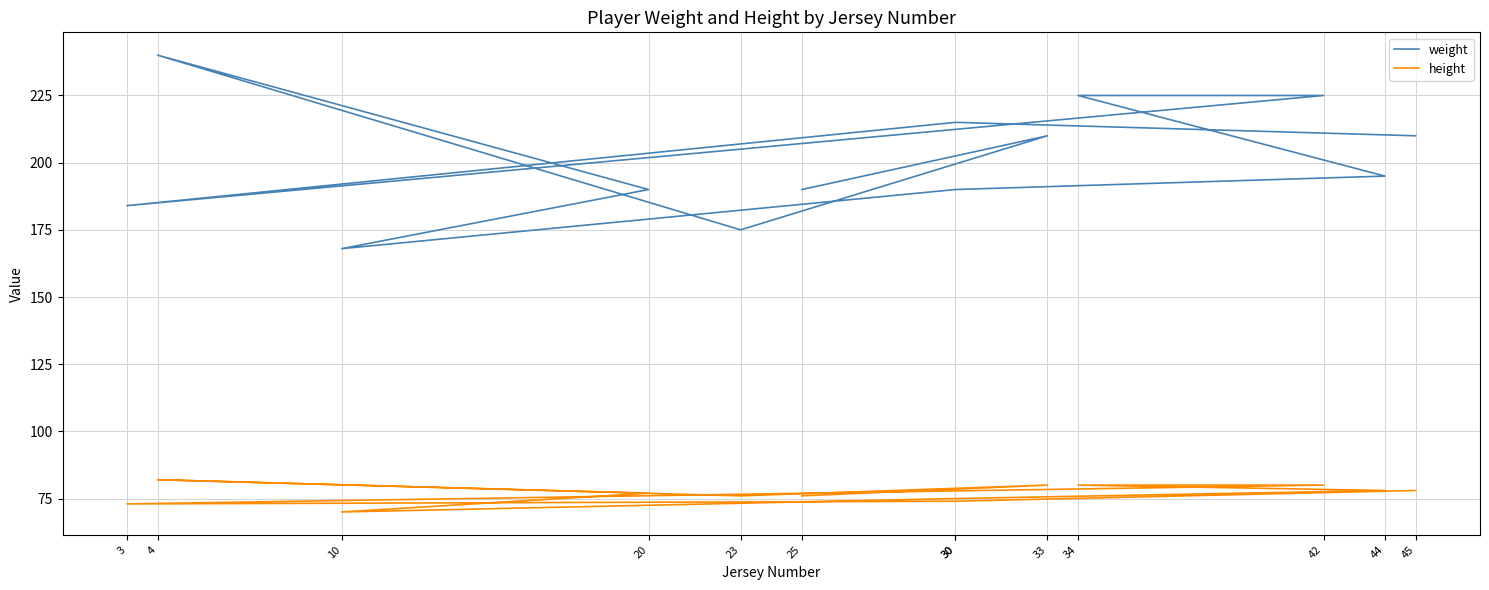

How many lines are shown in the chart?

2